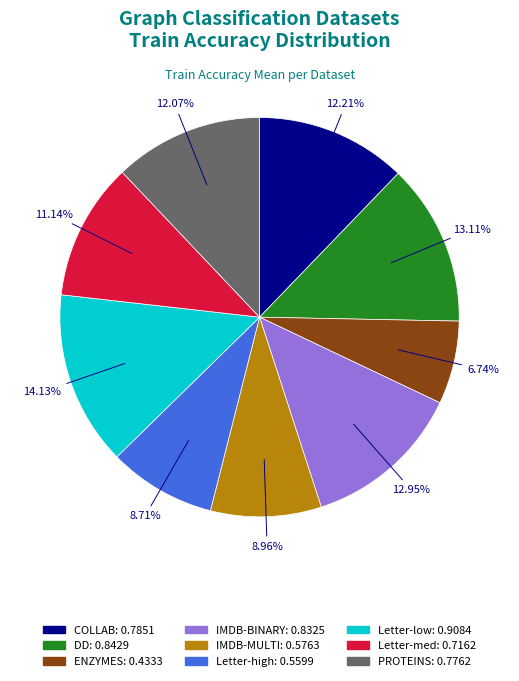

True or false: COLLAB accounts for 21% of the total.

False